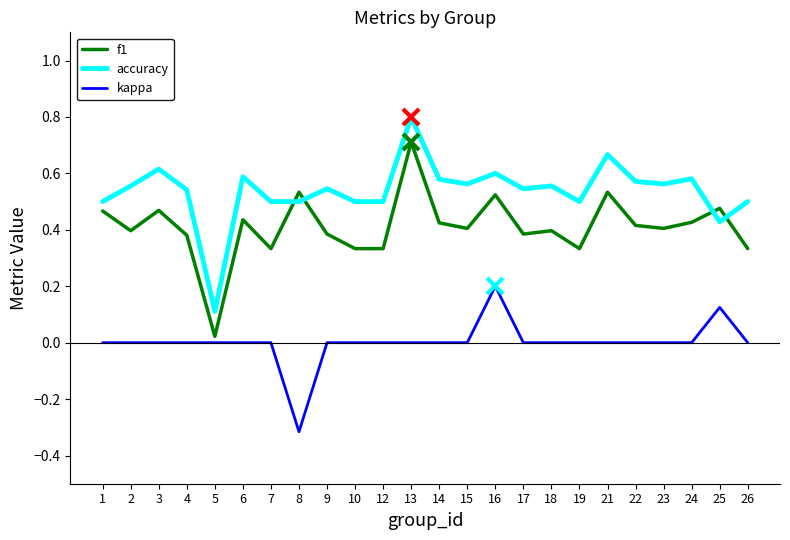

Where is the first local maximum for f1?

3